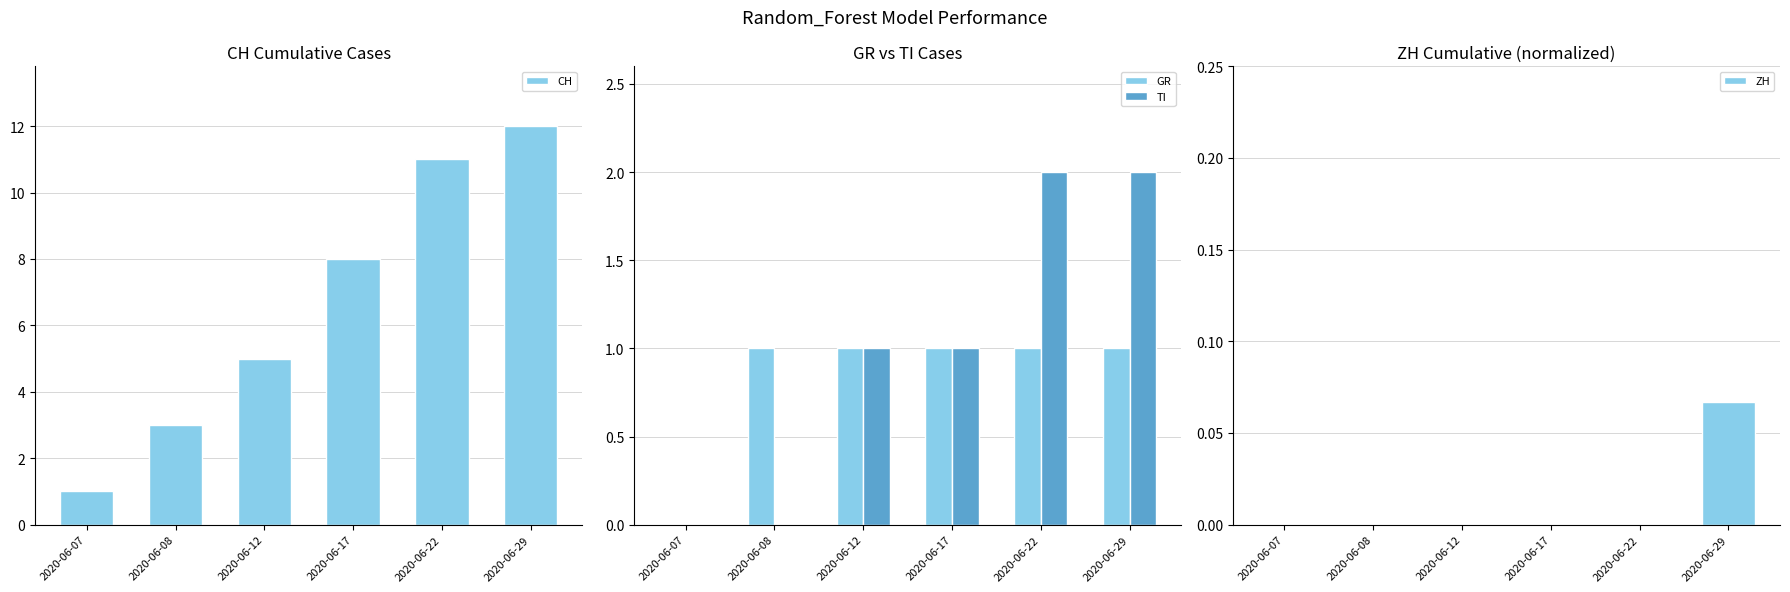

Which series changed the most between 2020-06-08 and 2020-06-22?

CH